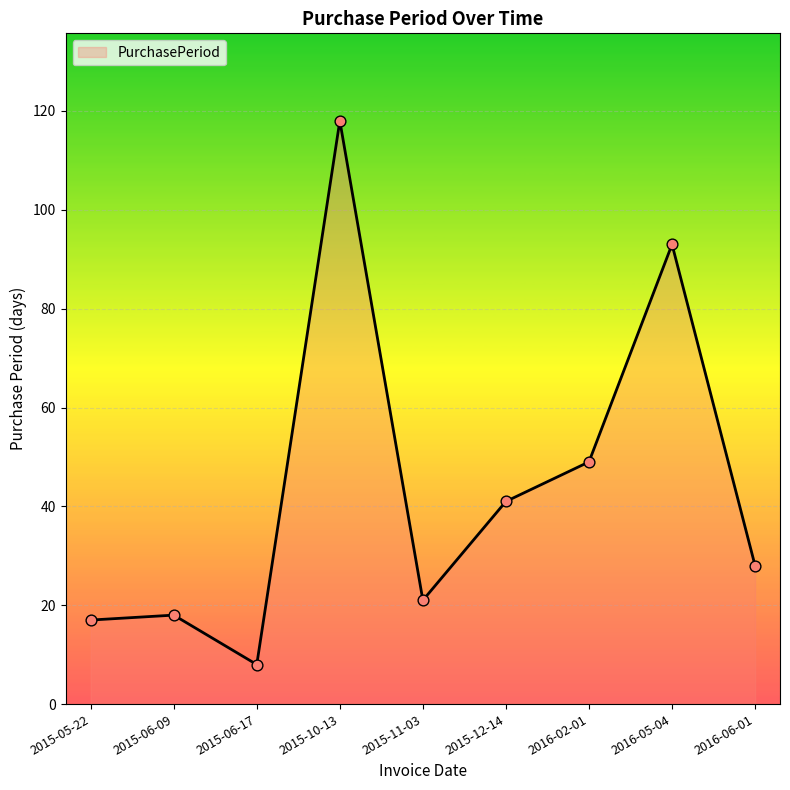

Approximately how many times larger is the value at 2015-06-17 compared to 2016-02-01?

0.2